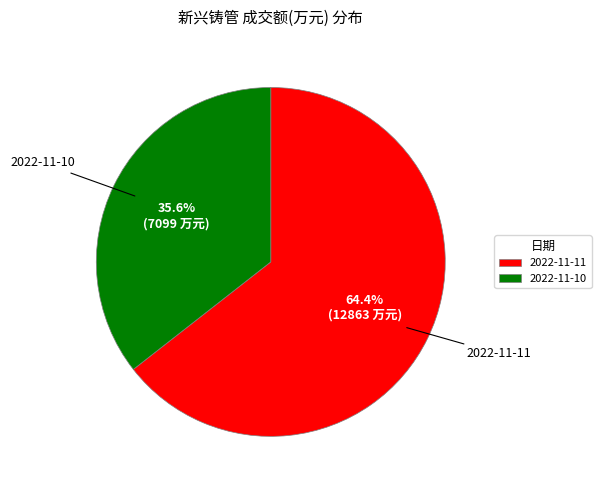

What is the ratio of the value at 2022-11-11 to the value at 2022-11-10?

1.8